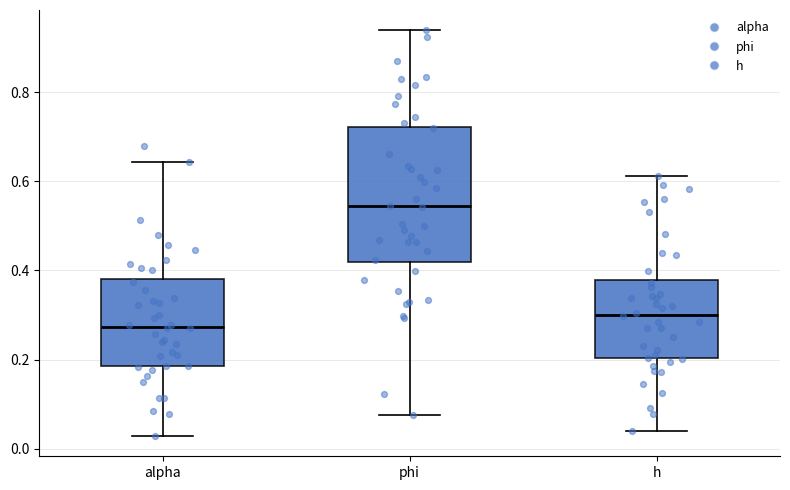

Reading left to right, transcribe this box plot: for each box, give where its median line is, the range the box spans, and where its two whiskers end, as read against the y-axis. The values are not printed on the chart, so give them approximately, as read against the axis.

alpha: median 0.28, box 0.18 to 0.38, whiskers 0.02 to 0.64
phi: median 0.54, box 0.42 to 0.72, whiskers 0.08 to 0.94
h: median 0.30, box 0.20 to 0.38, whiskers 0.04 to 0.62